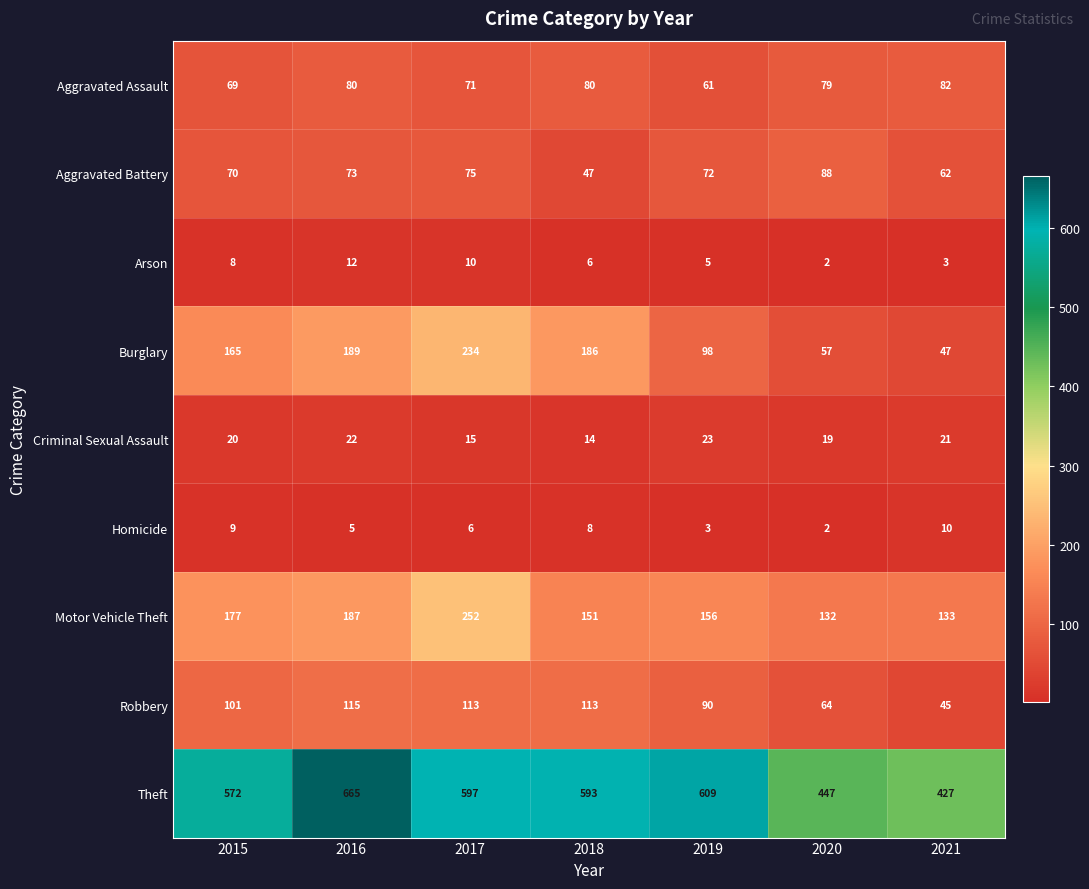

Is it true that Theft equals 849 at 2019?

False